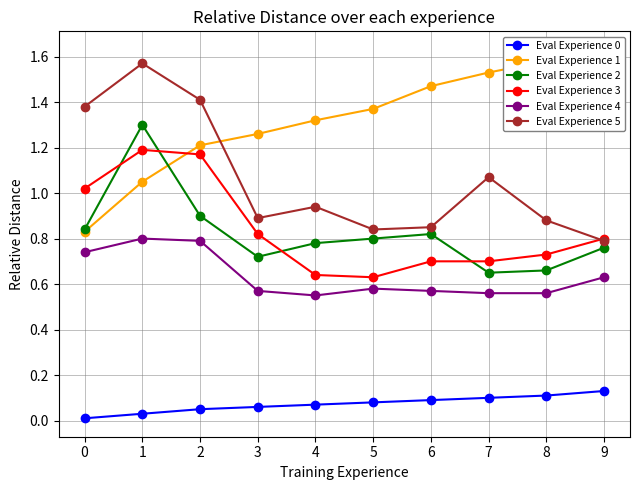

Does the chart have visible grid lines?

Yes